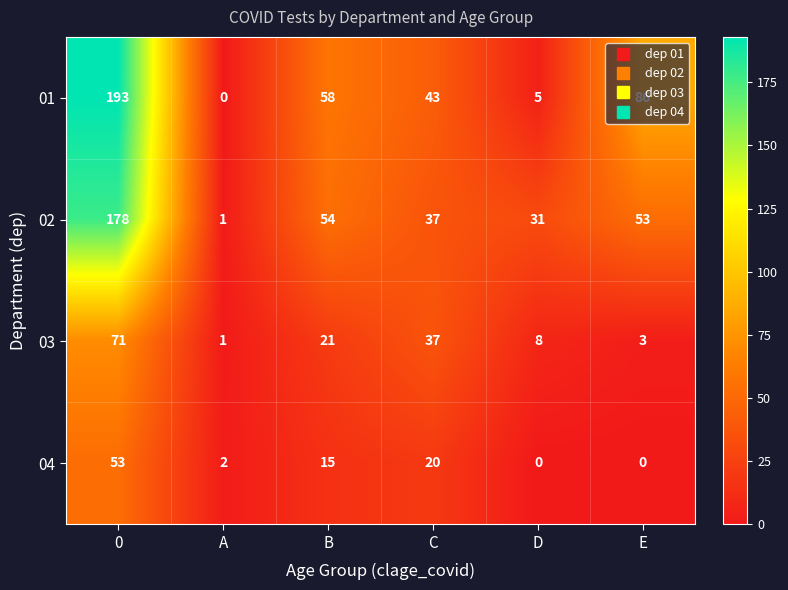

What is the average value of the 01 series?

64